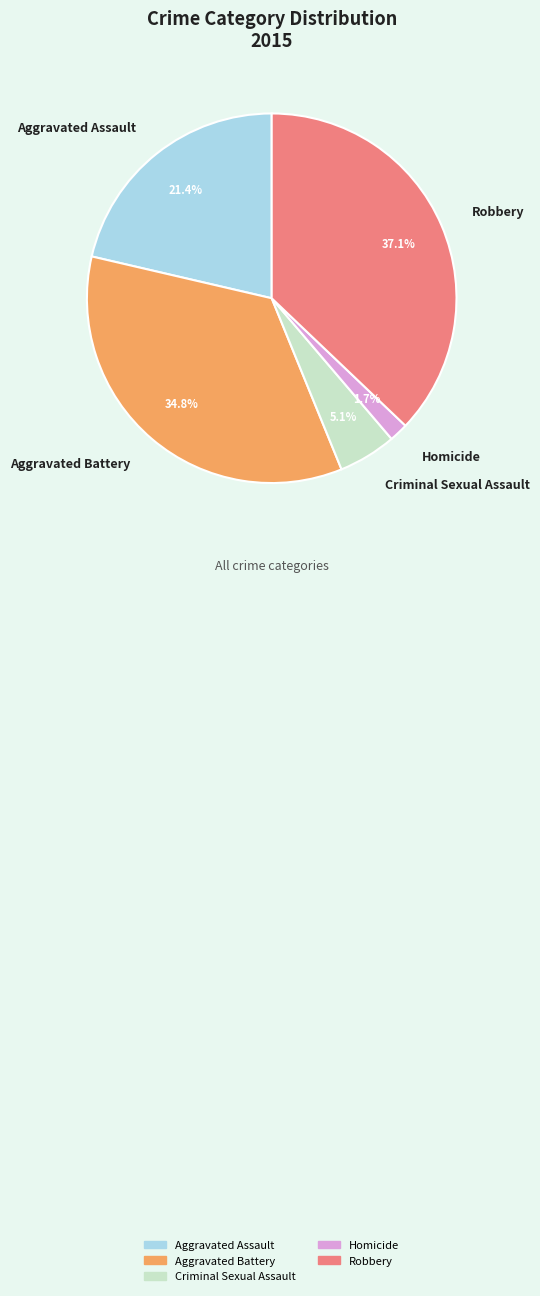

To the nearest percent, what portion does Aggravated Assault represent?

21%